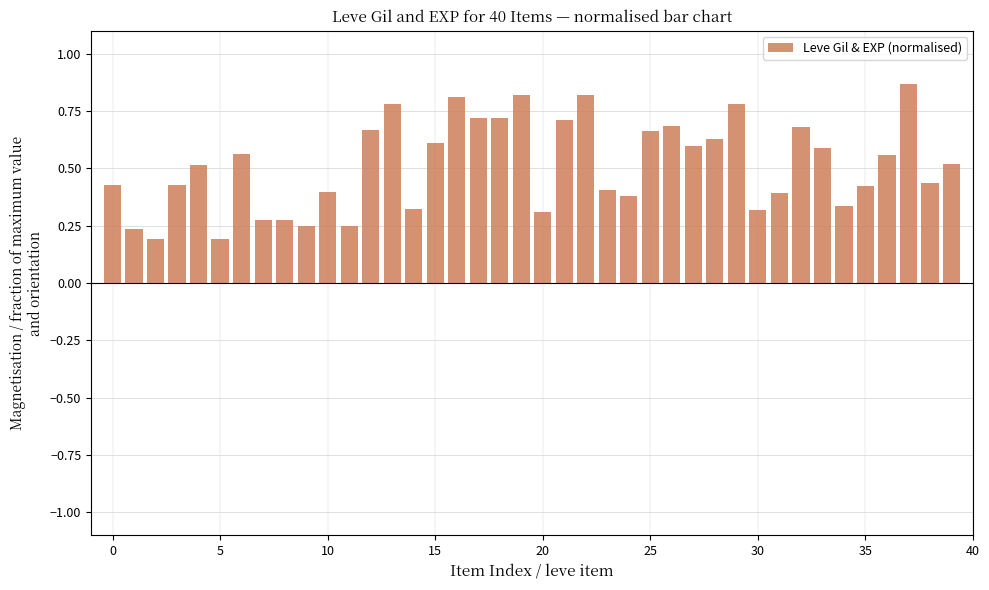

Count the values in the range 0 to 1.

40